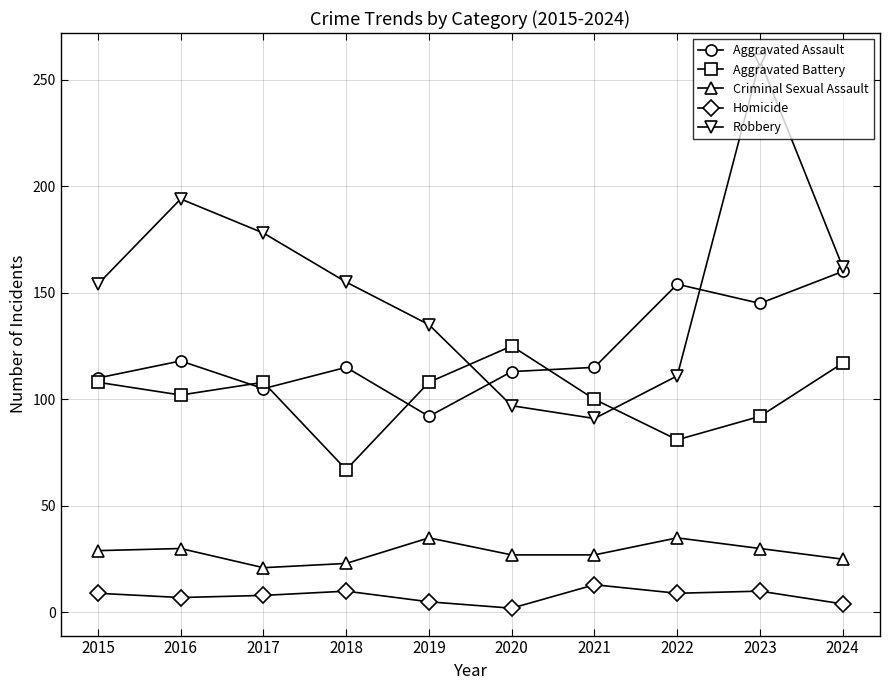

What are all the series names shown in the legend?

Aggravated Assault, Aggravated Battery, Criminal Sexual Assault, Homicide, Robbery